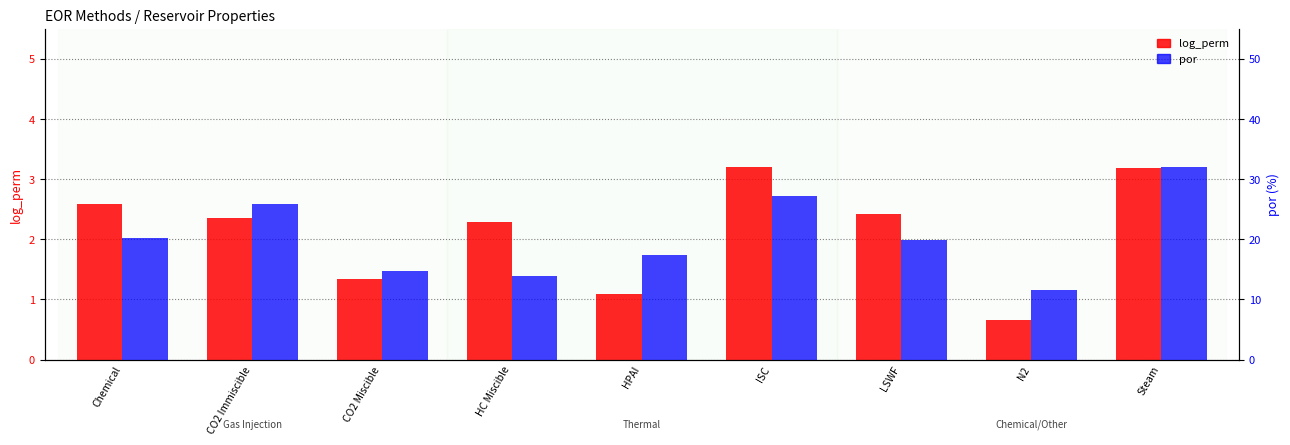

What are all the series names shown in the legend?

log_perm, por